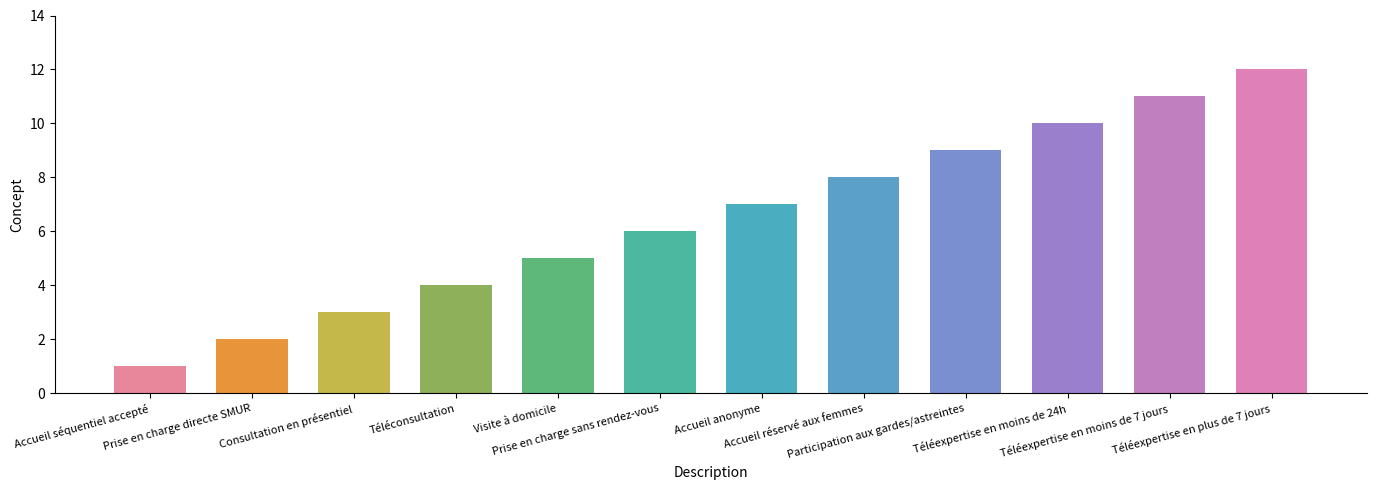

What is the minimum value shown in the chart?

1